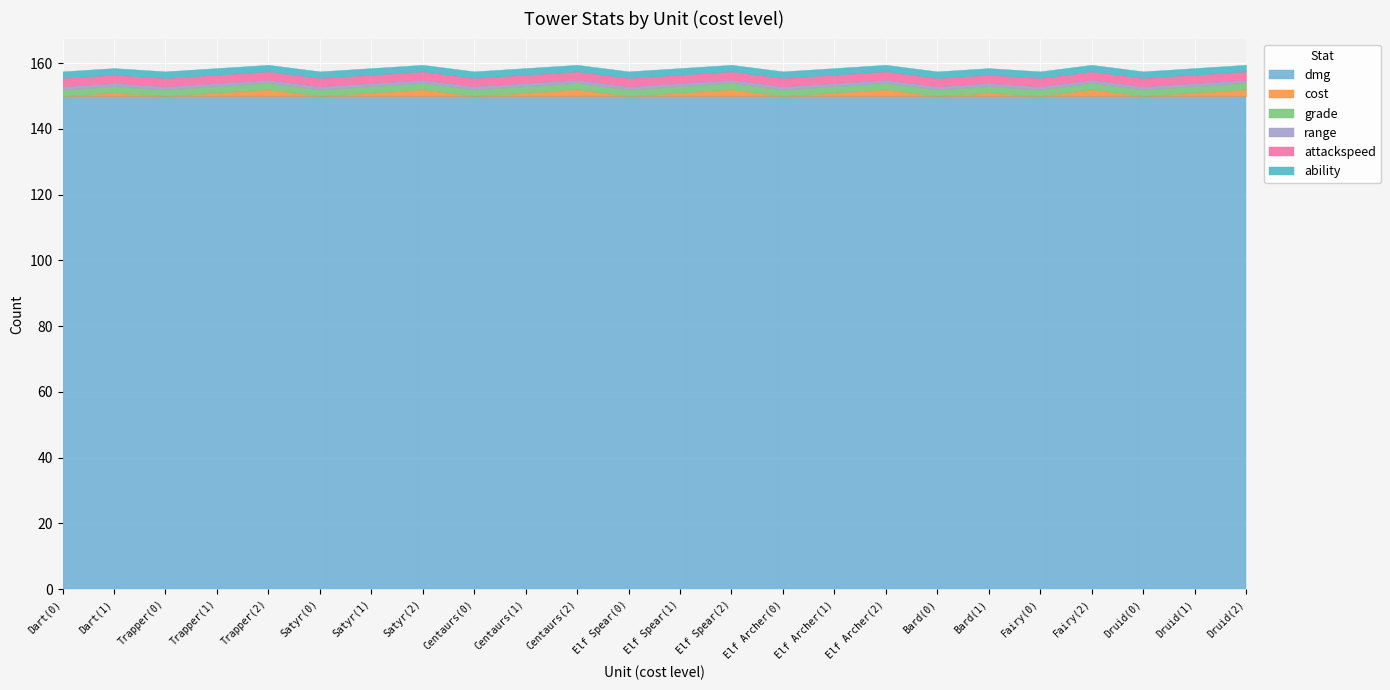

Is the value of cost at Centaurs(1) greater than the value of grade at Trapper(2)?

No